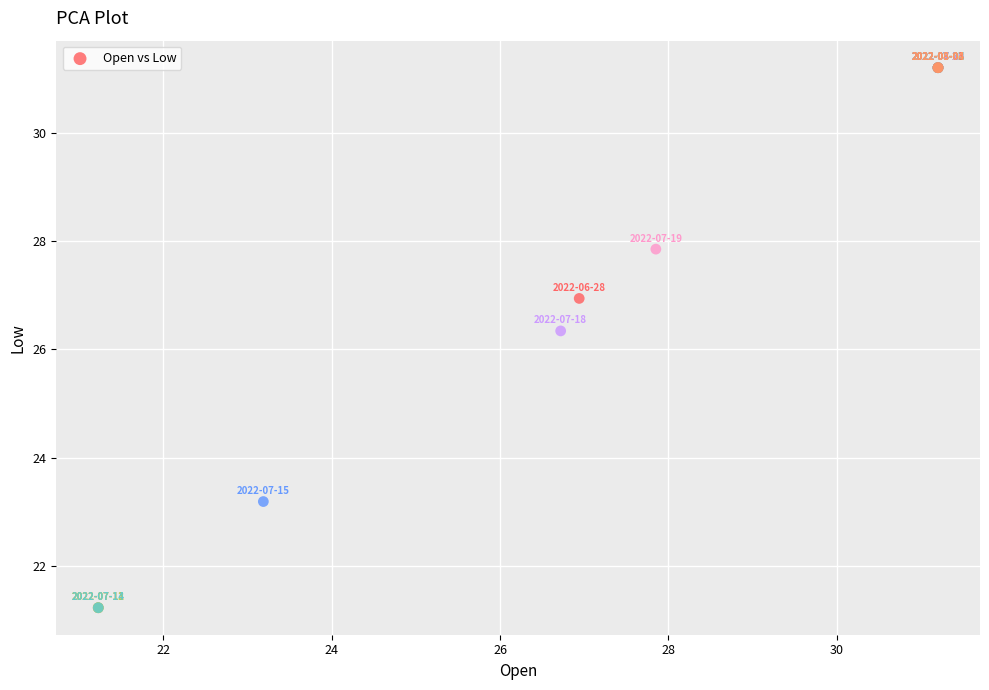

What Y value in the scatter plot is closest to 26?

26.3